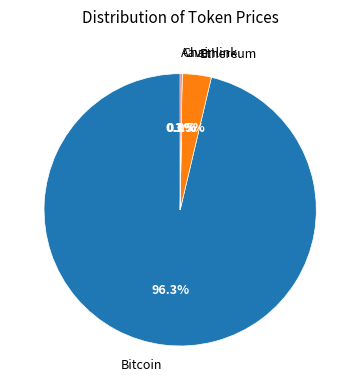

Which has a higher value, Bitcoin or Ethereum?

Bitcoin